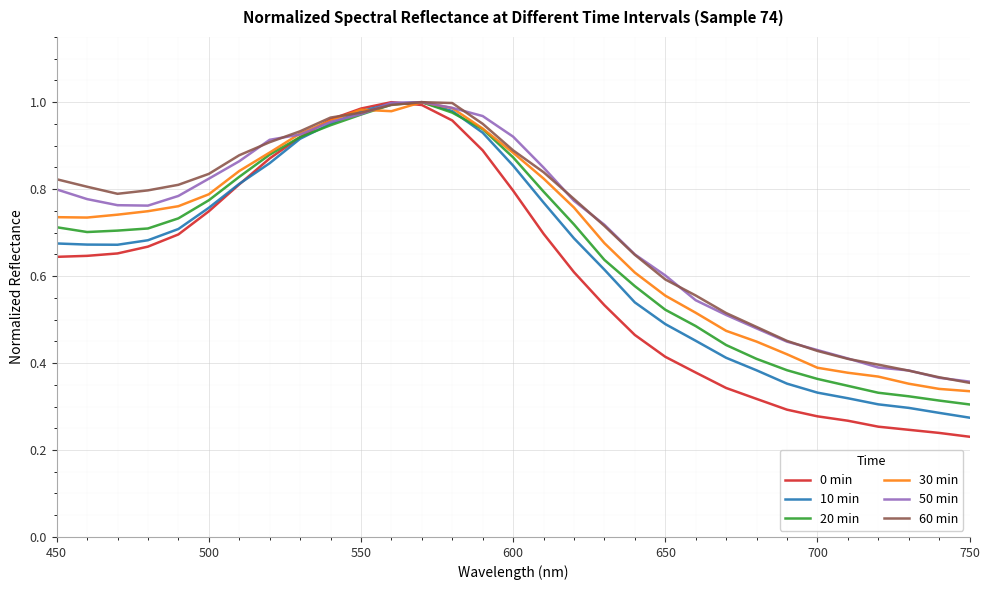

Which series has the largest range (max minus min)?

0 min